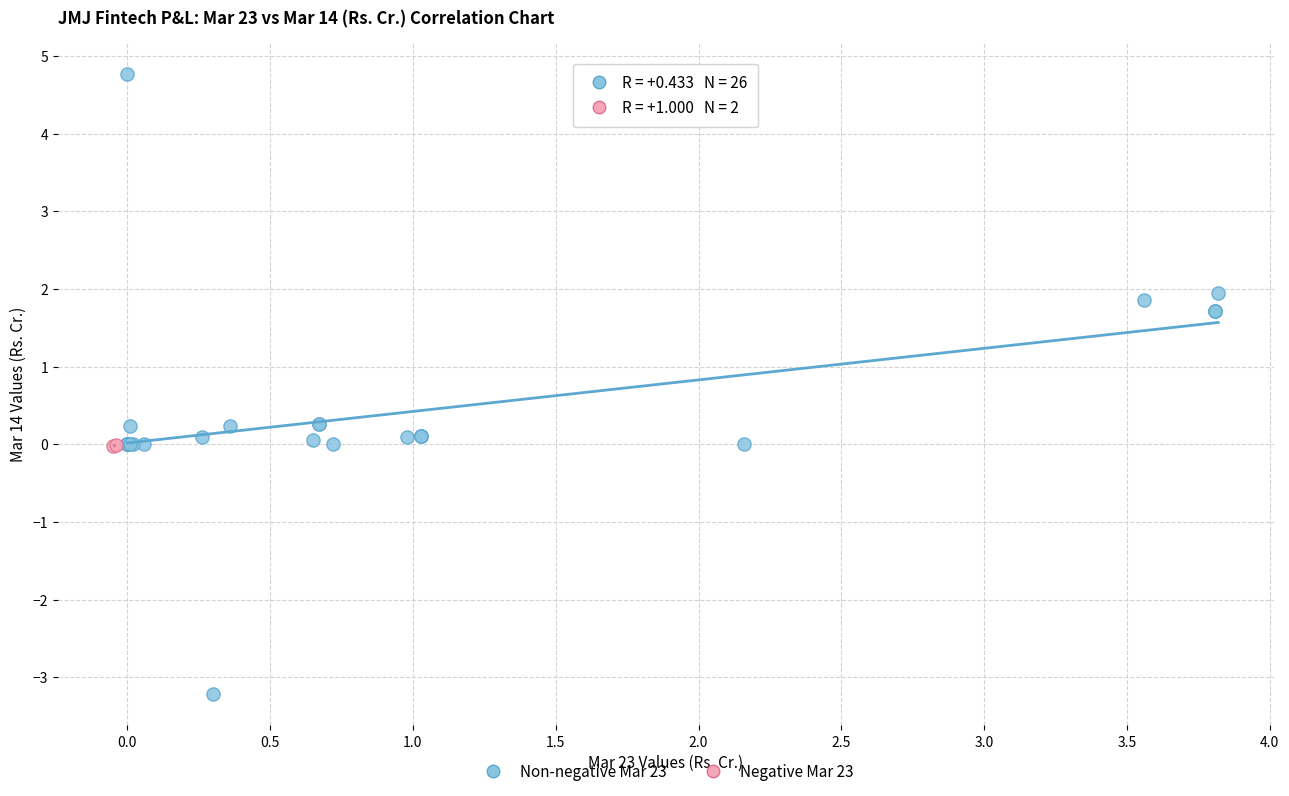

What are all the series names shown in the legend?

Non-negative Mar 23, Negative Mar 23